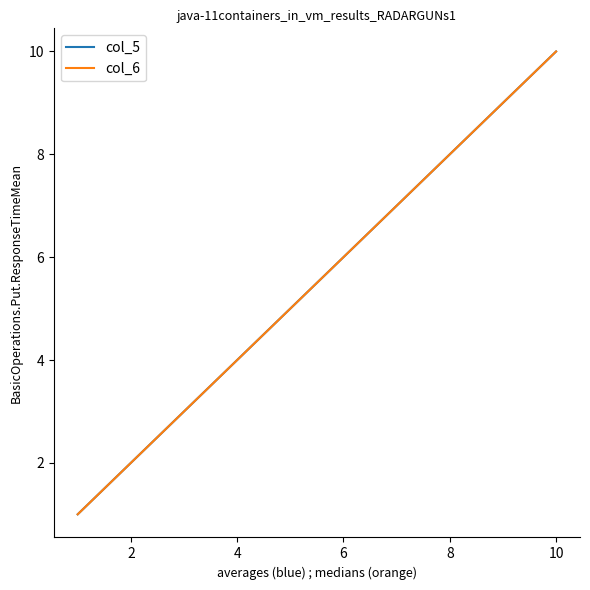

Does the chart display data point markers on the line(s)?

No